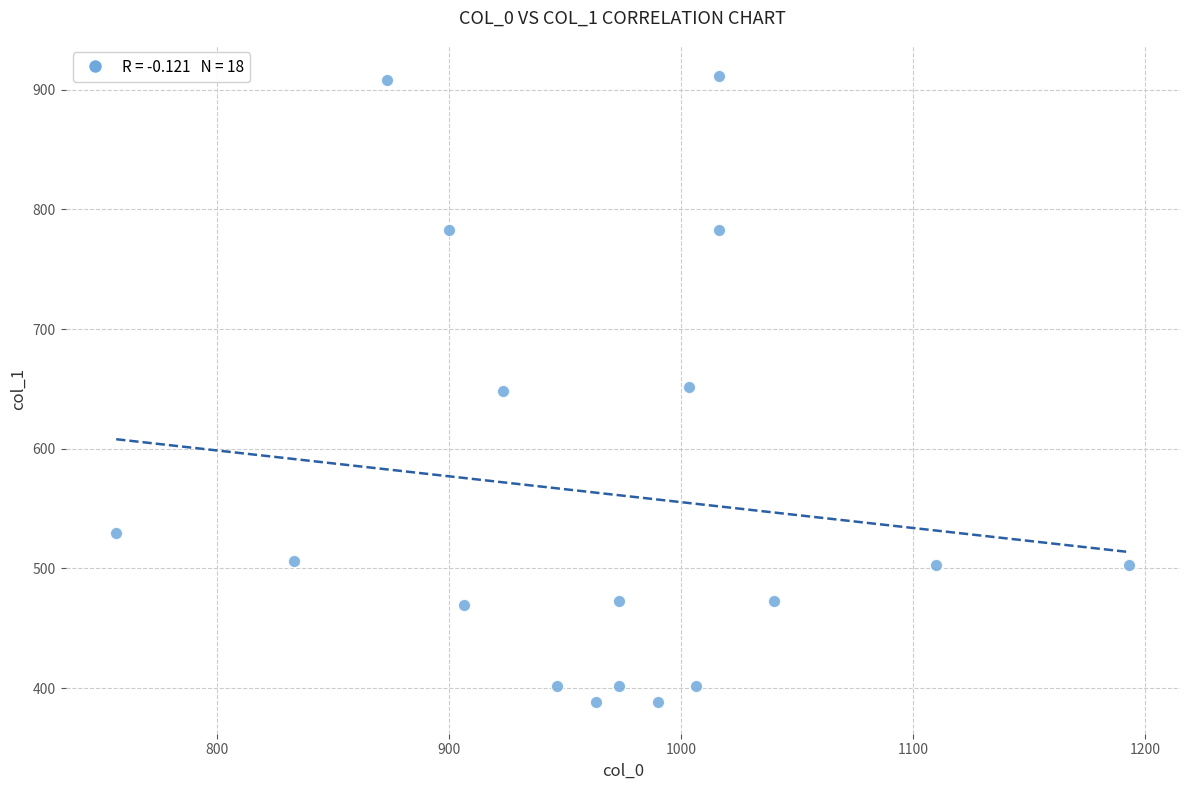

What is the range of Y values (max minus min)?

523.1